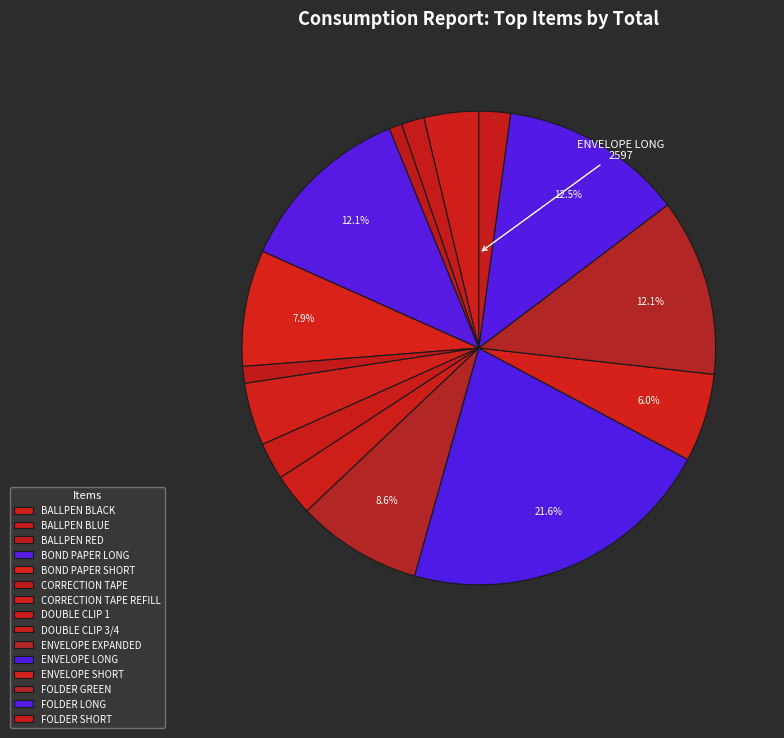

Rank the categories by value from lowest to highest.

BALLPEN RED, CORRECTION TAPE, BALLPEN BLUE, FOLDER SHORT, DOUBLE CLIP 1, DOUBLE CLIP 3/4, BALLPEN BLACK, CORRECTION TAPE REFILL, ENVELOPE SHORT, BOND PAPER SHORT, ENVELOPE EXPANDED, FOLDER GREEN, BOND PAPER LONG, FOLDER LONG, ENVELOPE LONG